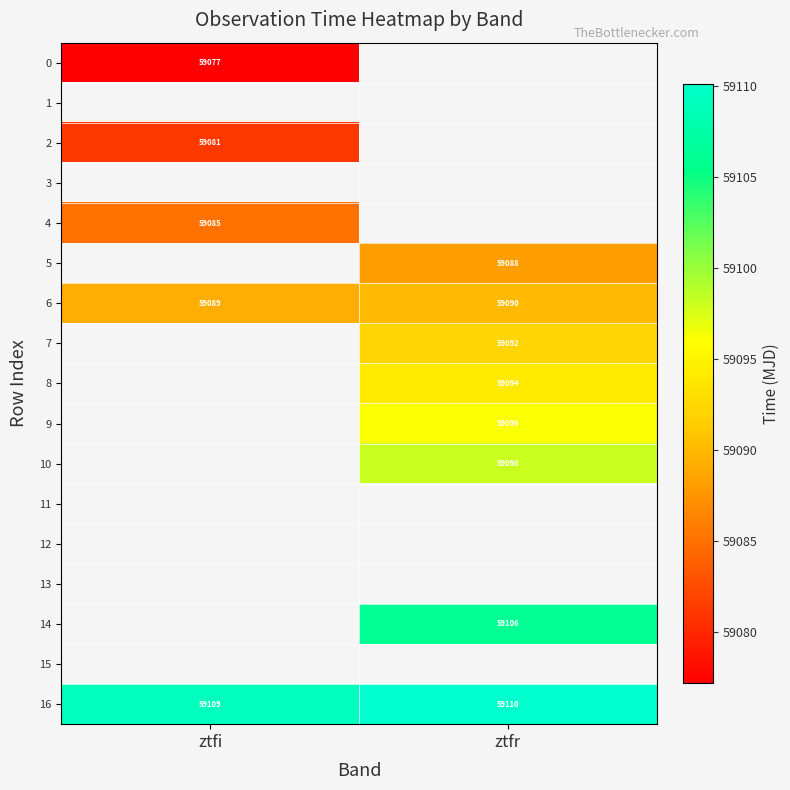

List the series in order of their overall mean, lowest first.

0, 1, 2, 3, 4, 5, 6, 7, 8, 9, 10, 11, 12, 13, 14, 15, 16